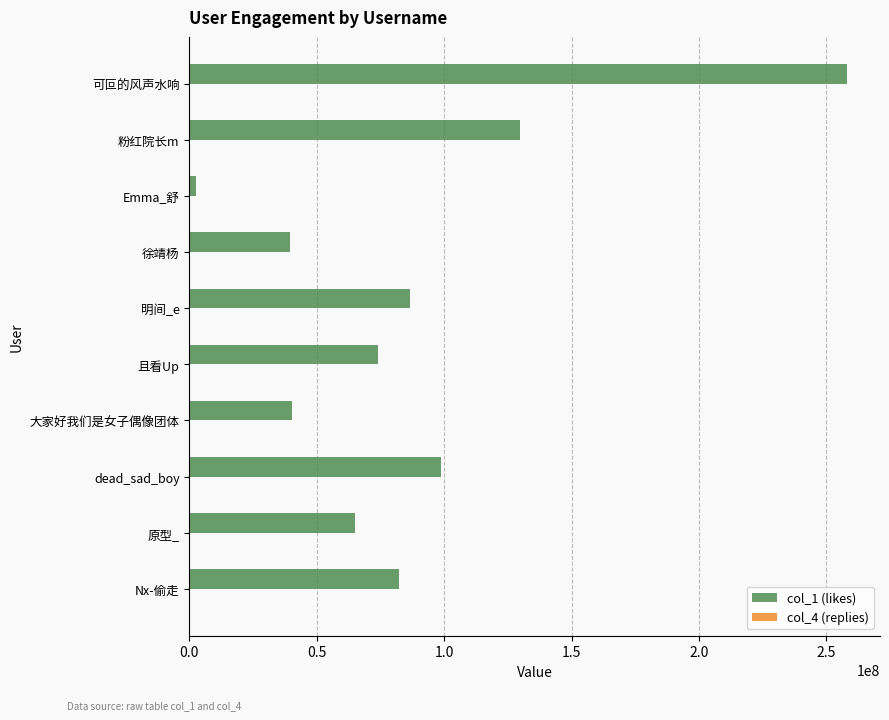

Count the number of data series in this chart.

2